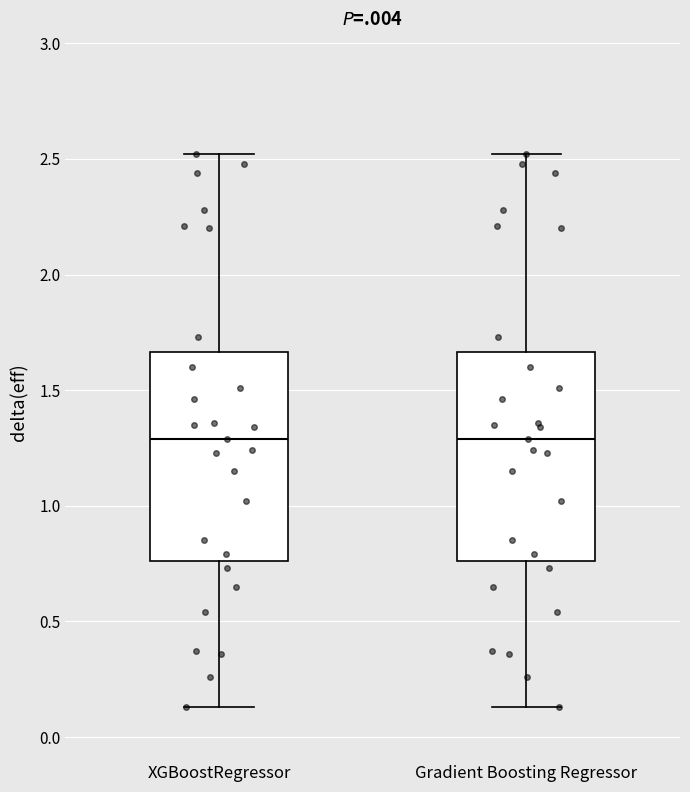

Reading left to right, transcribe this box plot: for each box, give where its median line is, the range the box spans, and where its two whiskers end, as read against the y-axis. The values are not printed on the chart, so give them approximately, as read against the axis.

XGBoostRegressor: median 1.30, box 0.75 to 1.65, whiskers 0.15 to 2.50
Gradient Boosting Regressor: median 1.30, box 0.75 to 1.65, whiskers 0.15 to 2.50